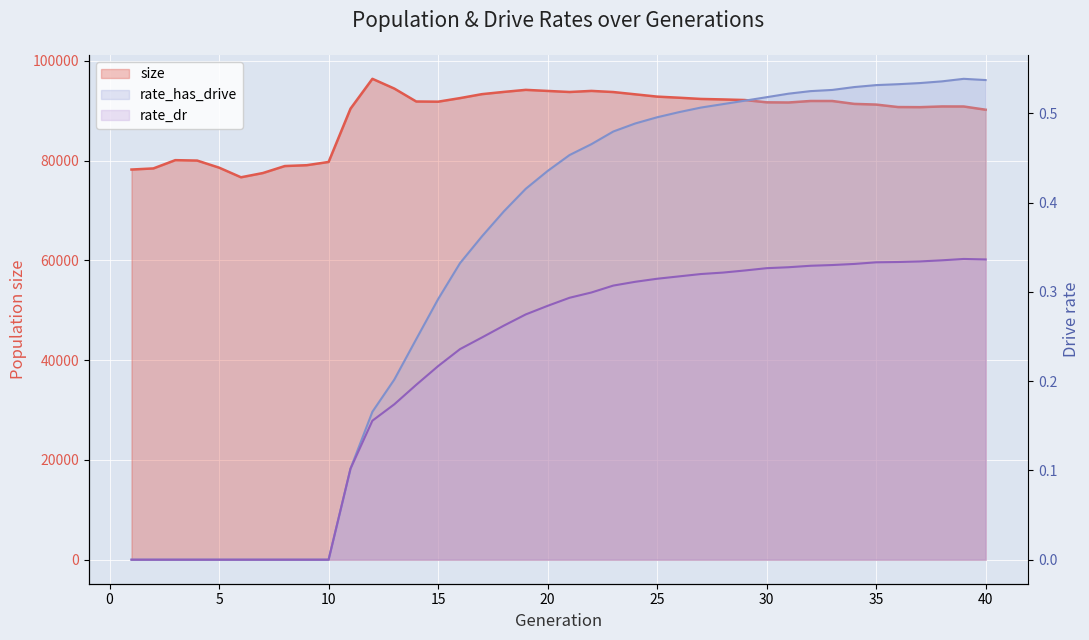

What is the difference between the second highest and minimum values in the rate_has_drive series?

0.5